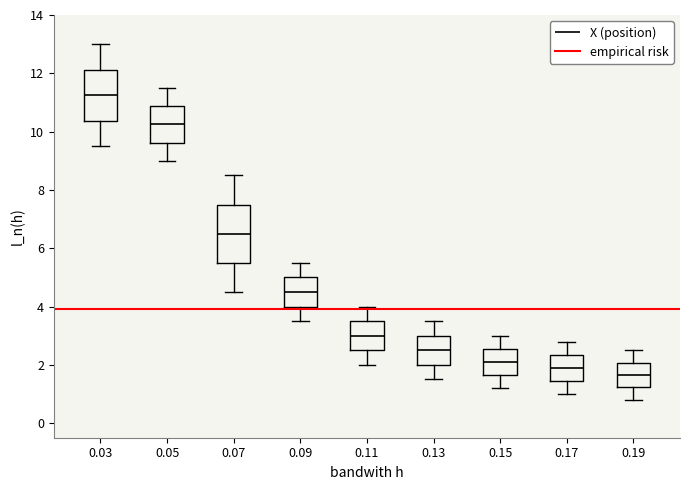

Reading left to right, transcribe this box plot: for each box, give where its median line is, the range the box spans, and where its two whiskers end, as read against the y-axis. The values are not printed on the chart, so give them approximately, as read against the axis.

0.03: median 11.2, box 10.4 to 12.2, whiskers 9.6 to 13.0
0.05: median 10.2, box 9.6 to 10.8, whiskers 9.0 to 11.6
0.07: median 6.4, box 5.6 to 7.4, whiskers 4.6 to 8.6
0.09: median 4.4, box 4.0 to 5.0, whiskers 3.6 to 5.6
0.11: median 3.0, box 2.6 to 3.6, whiskers 2.0 to 4.0
0.13: median 2.4, box 2.0 to 3.0, whiskers 1.6 to 3.6
0.15: median 2.2, box 1.6 to 2.6, whiskers 1.2 to 3.0
0.17: median 2.0, box 1.4 to 2.4, whiskers 1.0 to 2.8
0.19: median 1.6, box 1.2 to 2.0, whiskers 0.8 to 2.6